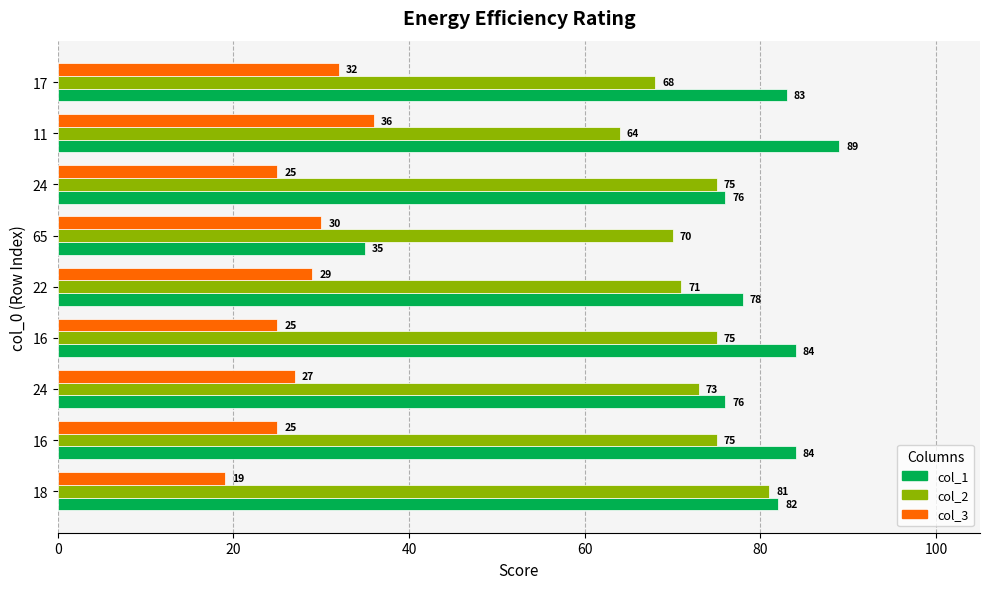

What is the maximum value for col_2?

81